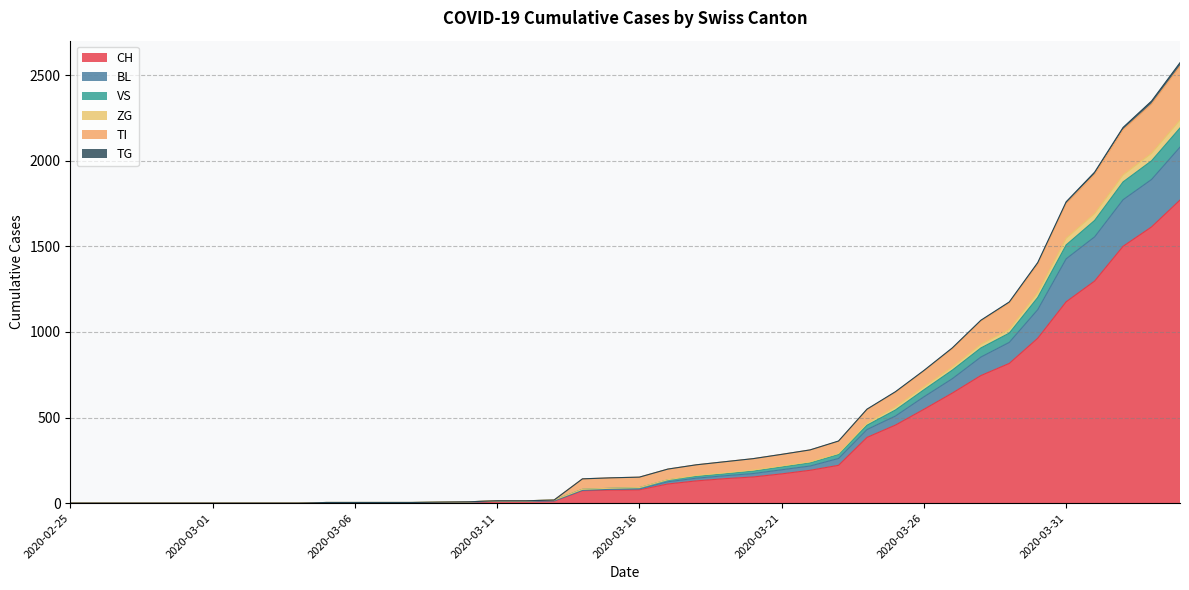

Reading left to right, transcribe all the data shown in this chart.

CH: 0	0	0	0	0	0	0	0	0	2	2	2	2	3	4	9	9	11	73	76	78	112	130	143	153	171	192	221	384	456	548	643	745	816	963	1176	1297	1500	1613	1770
BL: 0	0	0	0	0	0	0	0	0	2	2	2	2	4	6	11	11	13	75	81	83	125	146	160	173	195	217	261	430	509	621	727	853	939	1130	1427	1555	1772	1890	2079
VS: 0	0	0	0	0	0	0	0	0	4	4	4	4	6	8	14	14	18	142	148	152	199	224	242	260	285	311	361	547	647	771	902	1063	1169	1395	1749	1920	2180	2330	2551
ZG: 0	0	0	0	0	0	0	0	0	4	4	4	4	6	8	14	14	18	81	87	91	137	162	177	193	217	241	290	467	562	680	795	927	1014	1230	1547	1691	1917	2043	2237
TI: 0	0	0	0	0	0	0	0	0	4	4	4	4	6	8	14	14	18	142	148	152	199	224	242	260	285	311	363	549	651	775	907	1068	1175	1405	1760	1933	2194	2348	2572
TG: 0	0	0	0	0	0	0	0	0	4	4	4	4	6	8	14	14	18	81	87	91	136	157	172	188	212	236	285	455	544	662	777	906	993	1201	1508	1651	1876	1999	2191